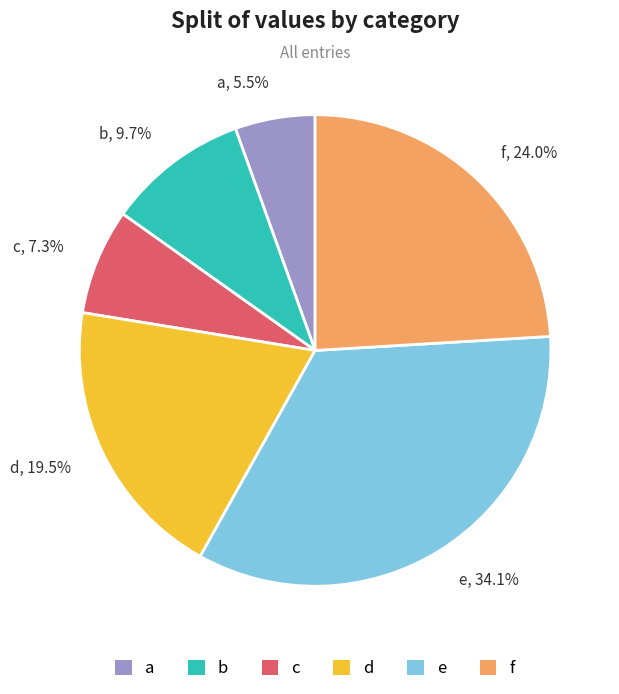

To the nearest percent, what percentage of the pie is e?

34%